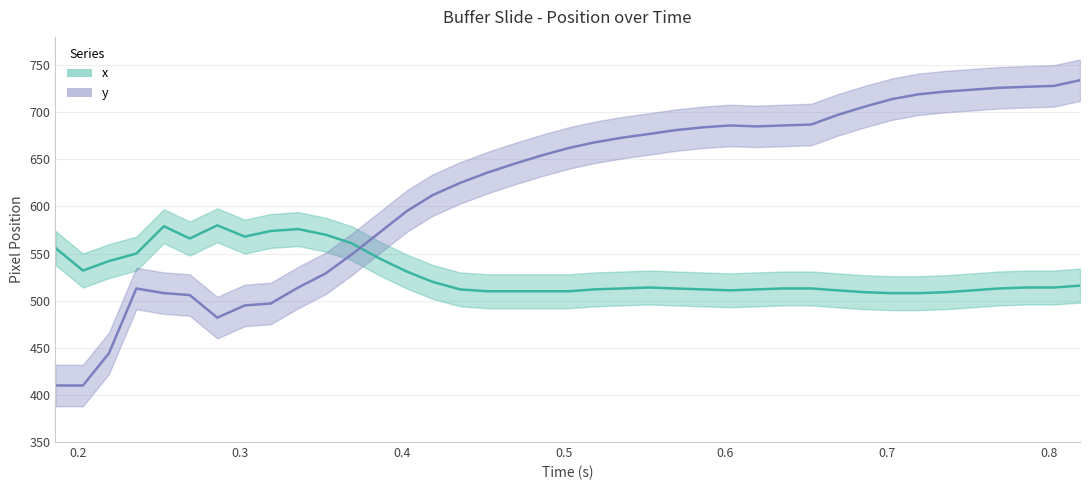

The value of x at 10 is 369. True or false?

False